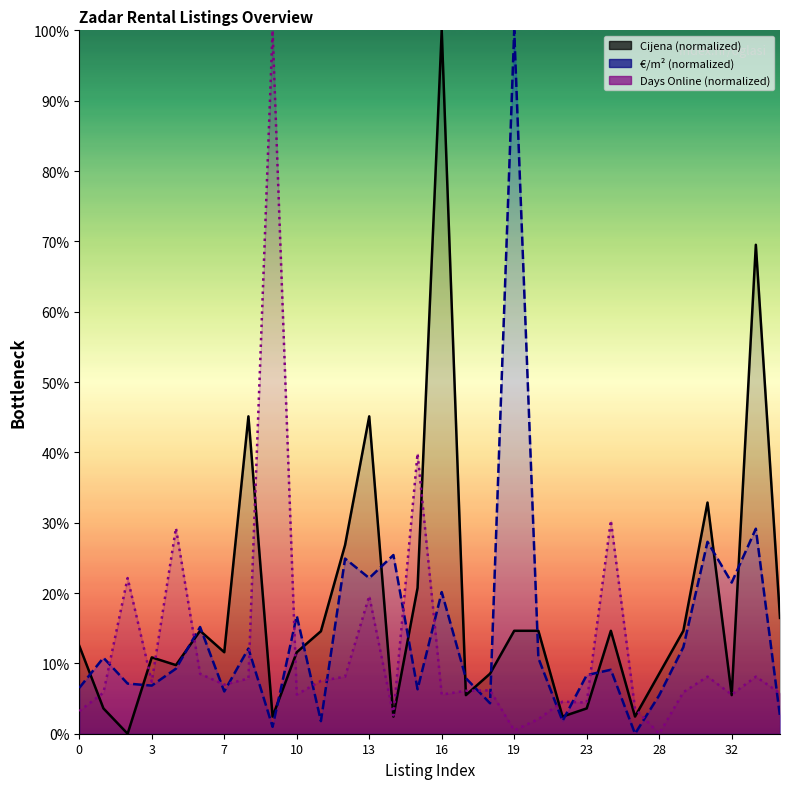

Count the number of data series in this chart.

3